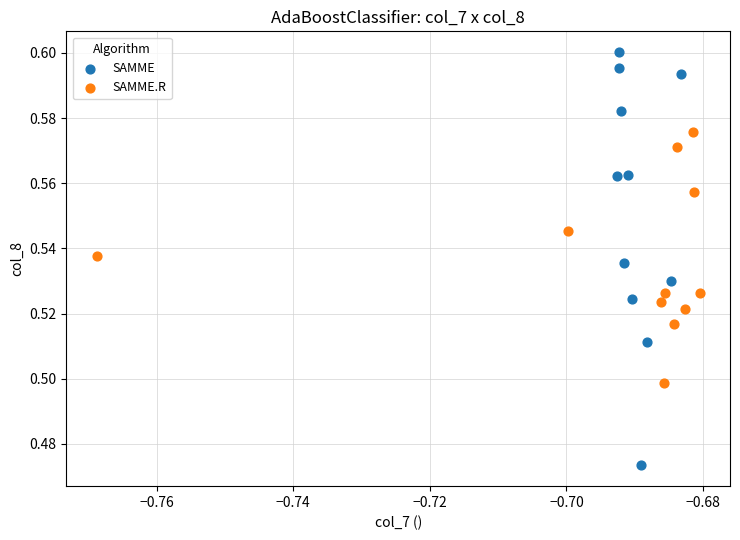

Which series reaches the maximum Y coordinate?

SAMME